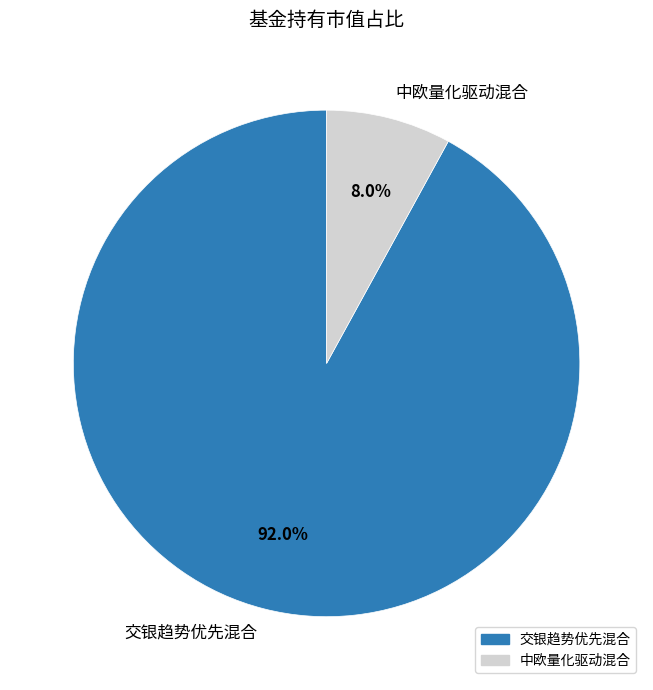

The 中欧量化驱动混合 slice represents 8% of the pie. True or false?

True